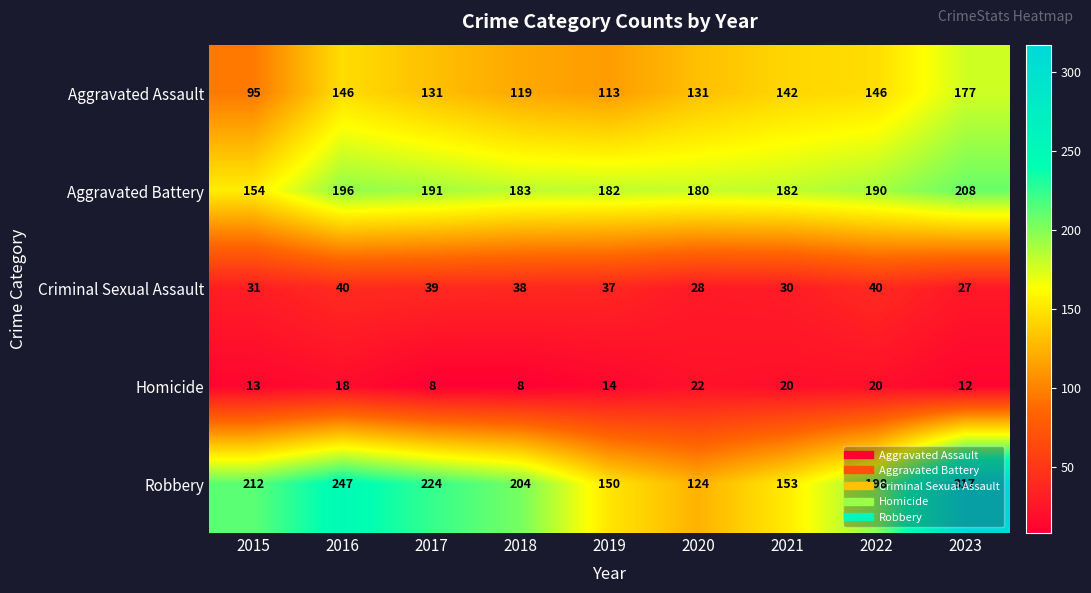

What is the average value of the Criminal Sexual Assault series?

34